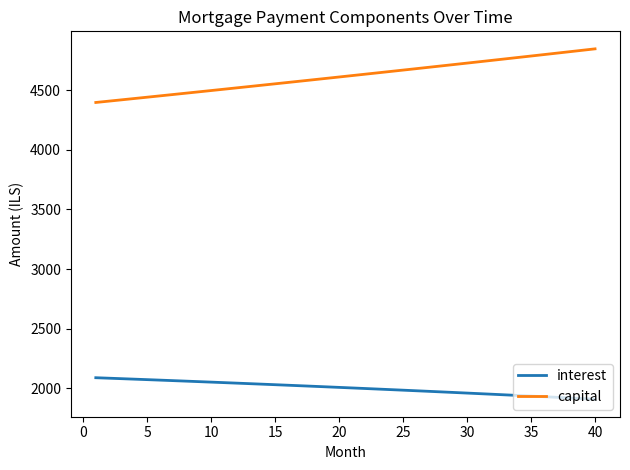

Which series has the largest total across all categories?

capital